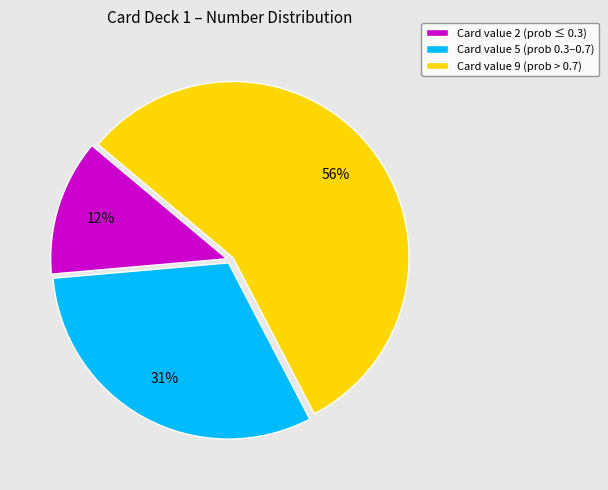

Is there any slice that represents more than half of the pie?

Yes